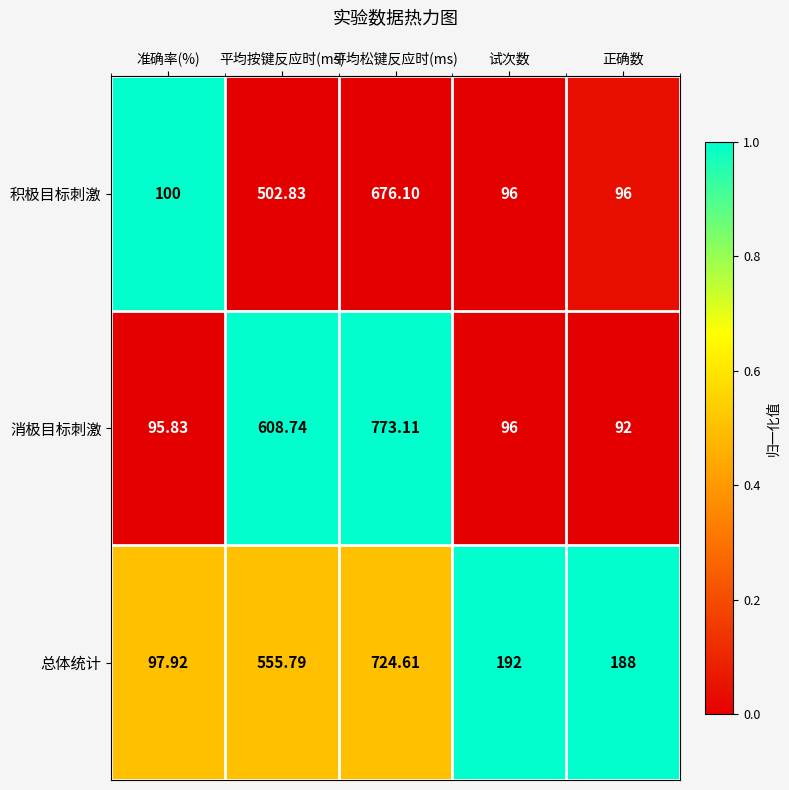

How many data points does each series have?

5